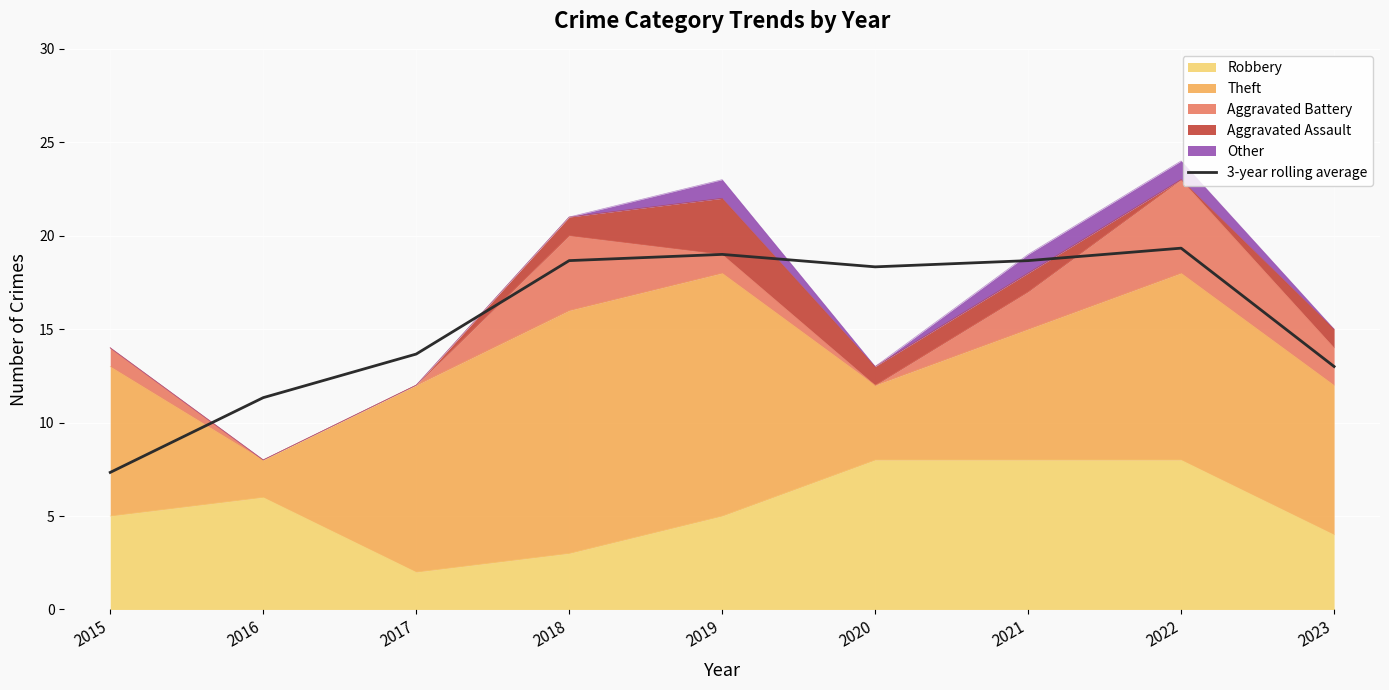

At which category does the data reach its first local valley?

2020